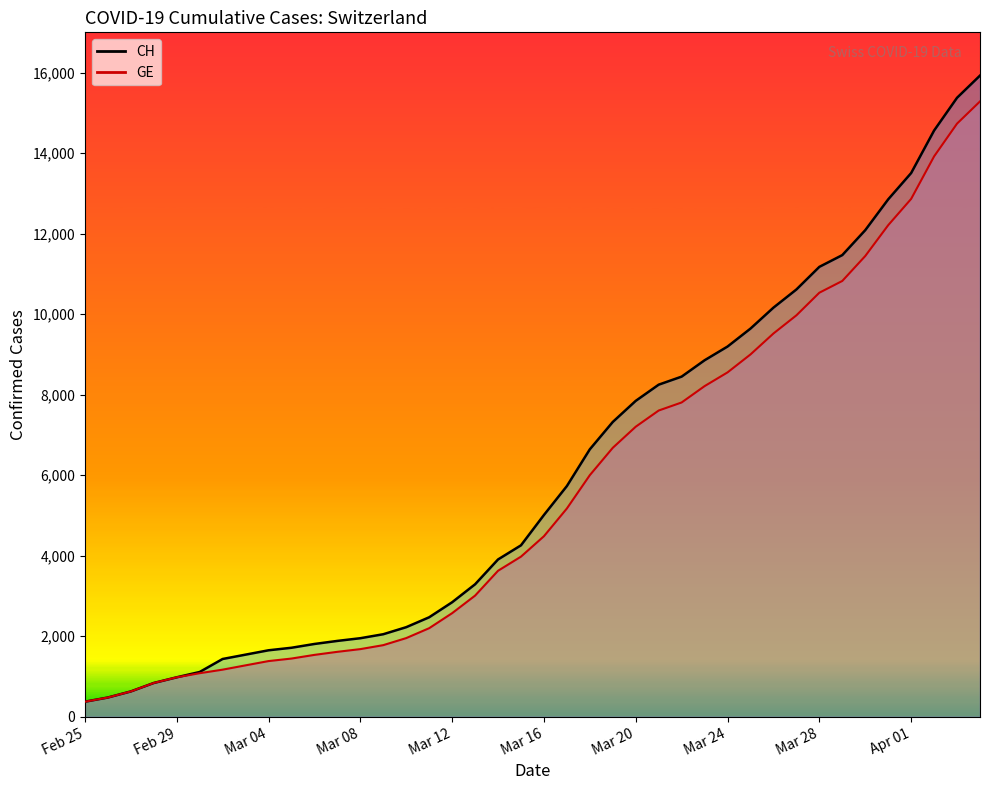

Reading left to right, list all the values displayed in this chart.

CH (line): 375	479	630	840	981	1113	1436	1544	1652	1715	1809	1885	1952	2051	2226	2472	2845	3291	3908	4259	5012	5731	6644	7323	7847	8249	8449	8855	9196	9642	10162	10613	11175	11467	12086	12852	13505	14561	15375	15926
GE (line): 375	479	630	840	981	1083	1171	1278	1384	1447	1538	1614	1681	1780	1955	2201	2574	3010	3627	3978	4485	5174	6002	6681	7205	7607	7807	8213	8554	9000	9520	9971	10533	10825	11444	12210	12863	13919	14733	15284